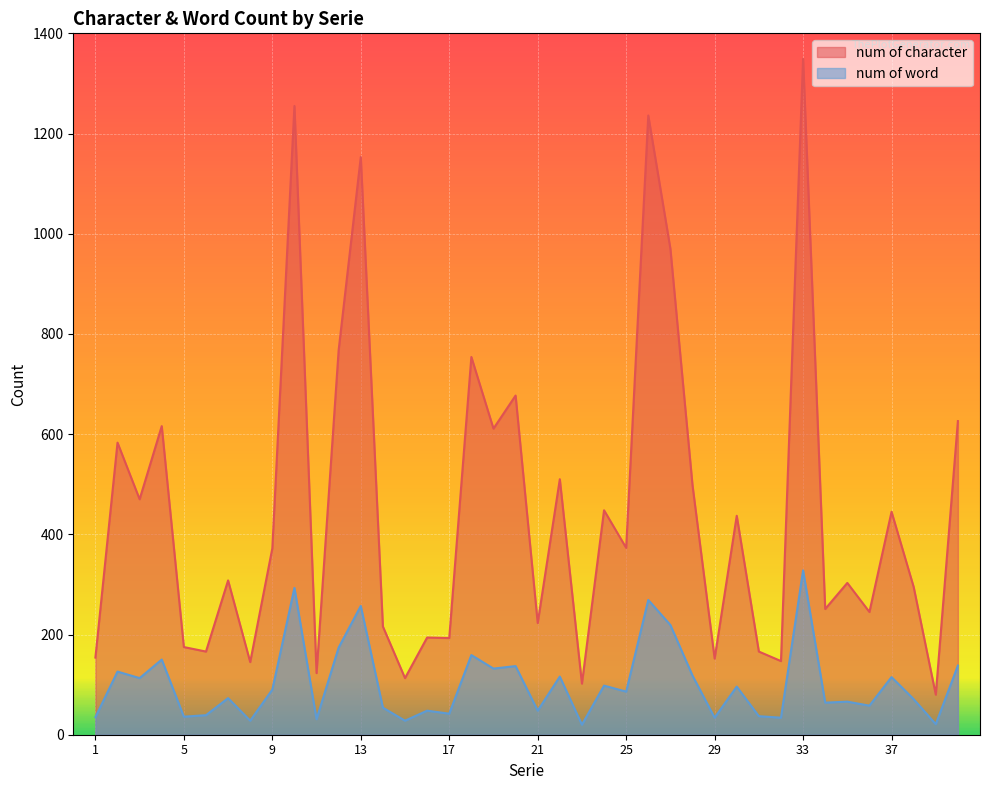

What is the sum of all num of word values?

4081